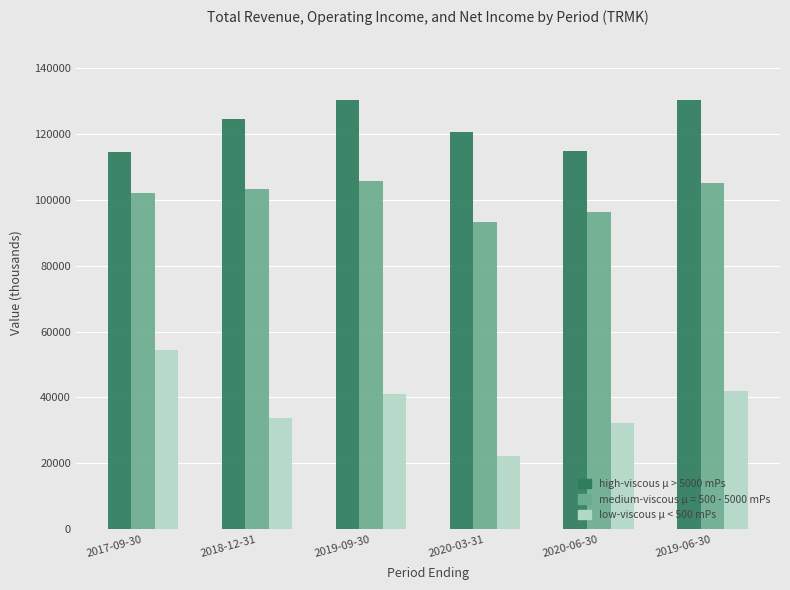

What is the label of the 6th bar from the left?

2019-06-30